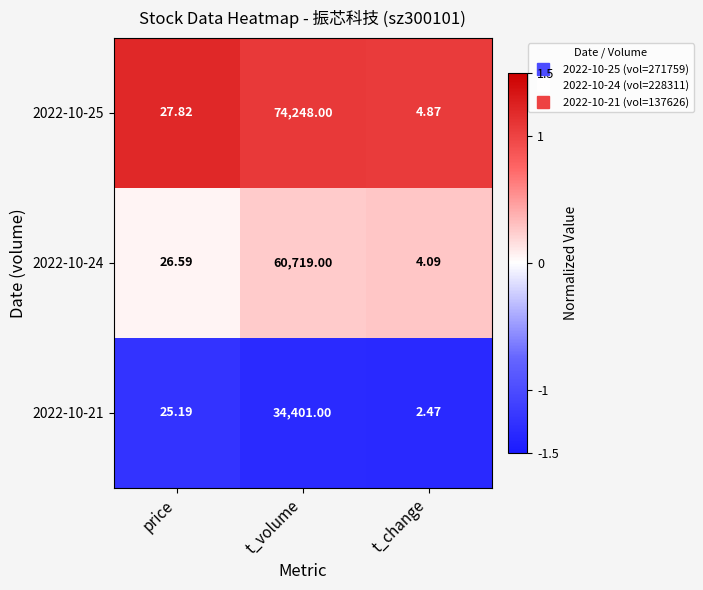

At which category does the chart reach its minimum across all series?

t_change